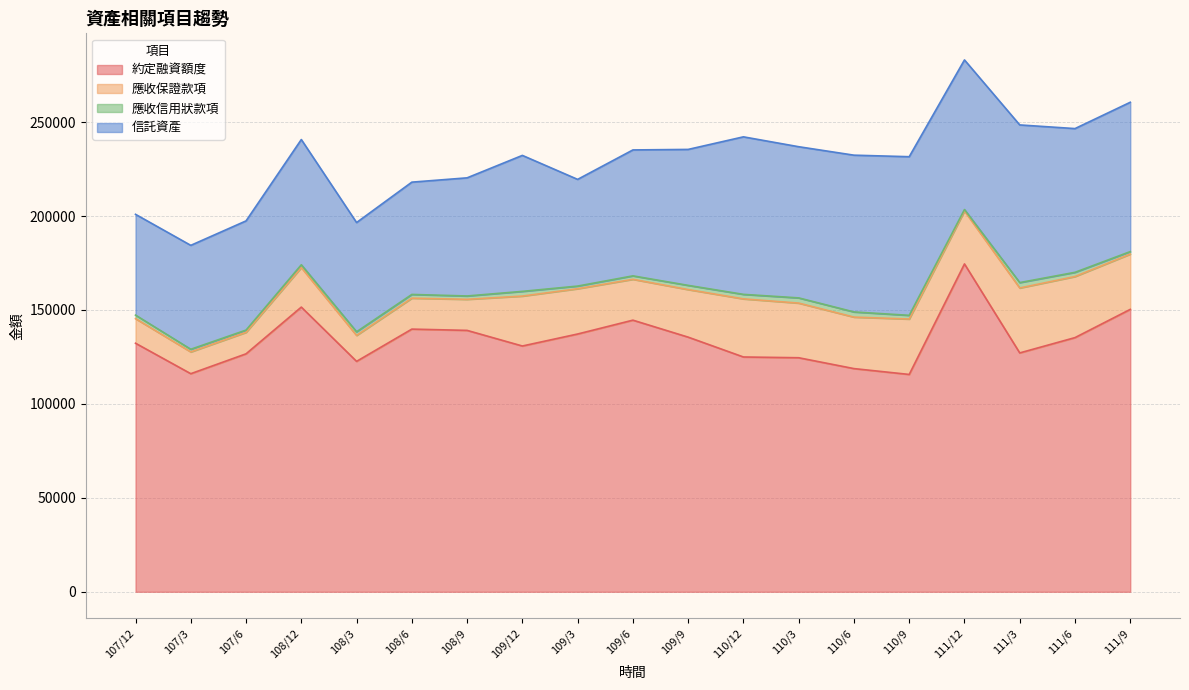

Does the chart display data point markers on the line(s)?

No